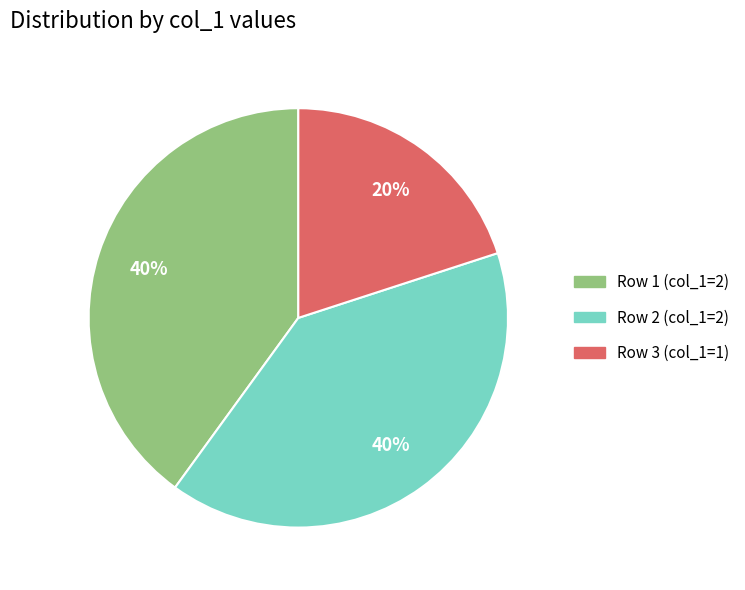

Is there a majority slice in this chart?

No